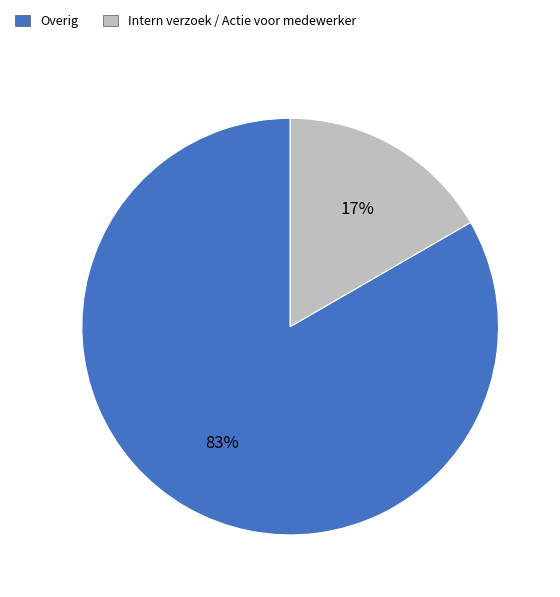

How many segments does this pie chart have?

2